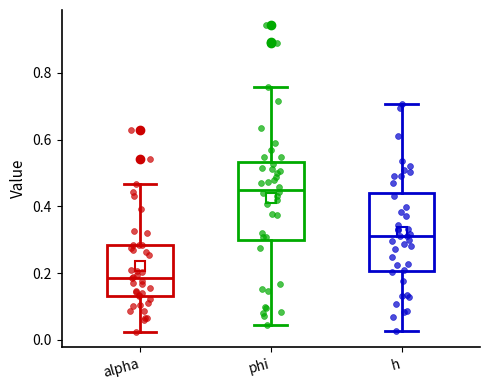

Where is the lower edge of the box for alpha on the y-axis? The values are not printed on the chart, so give them approximately, as read against the axis.

0.14